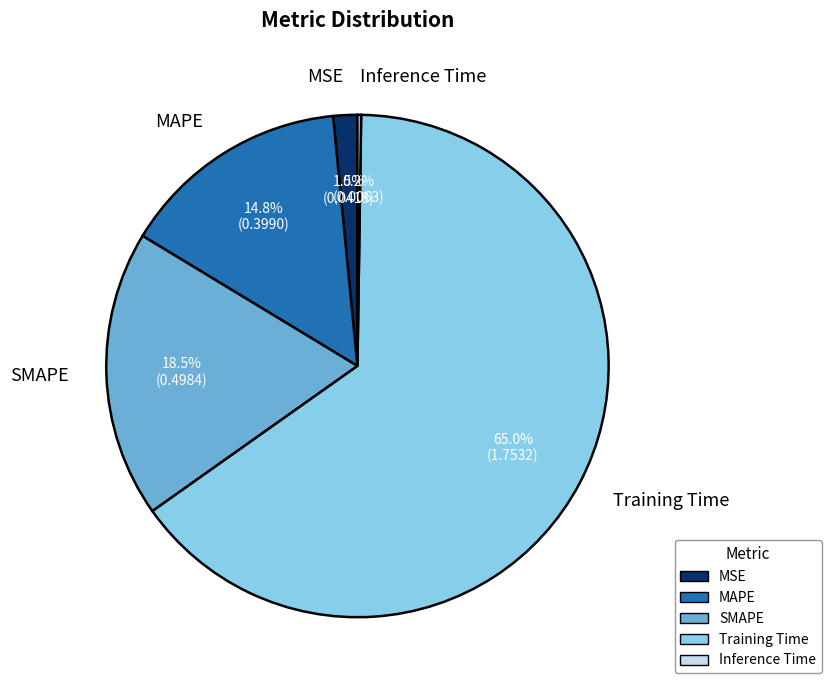

Does any single category account for the majority?

Yes